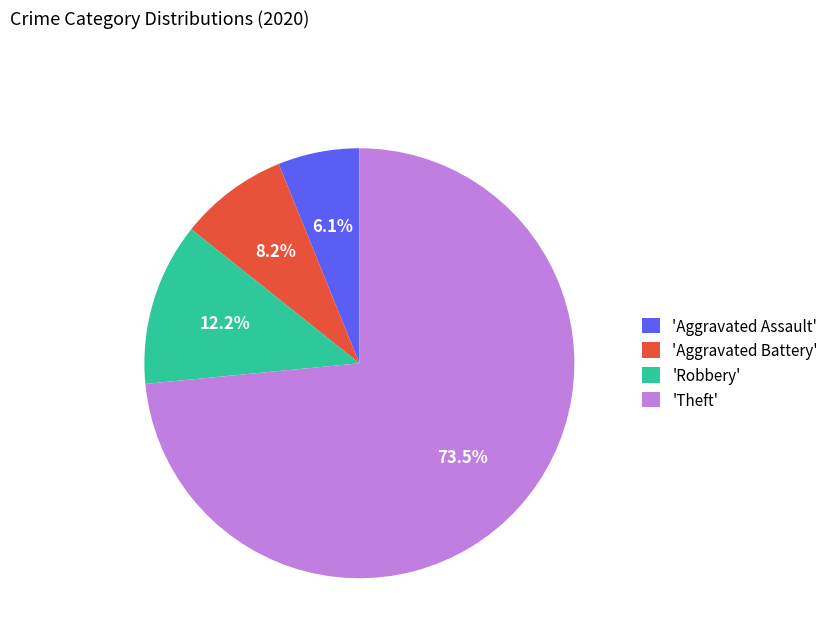

What is the majority slice?

'Theft'